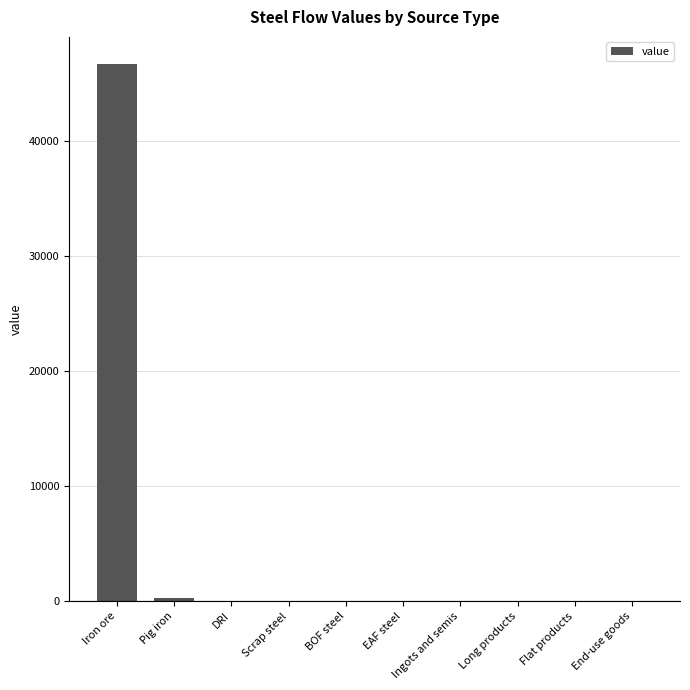

Between Long products and Iron ore, which is larger?

Iron ore